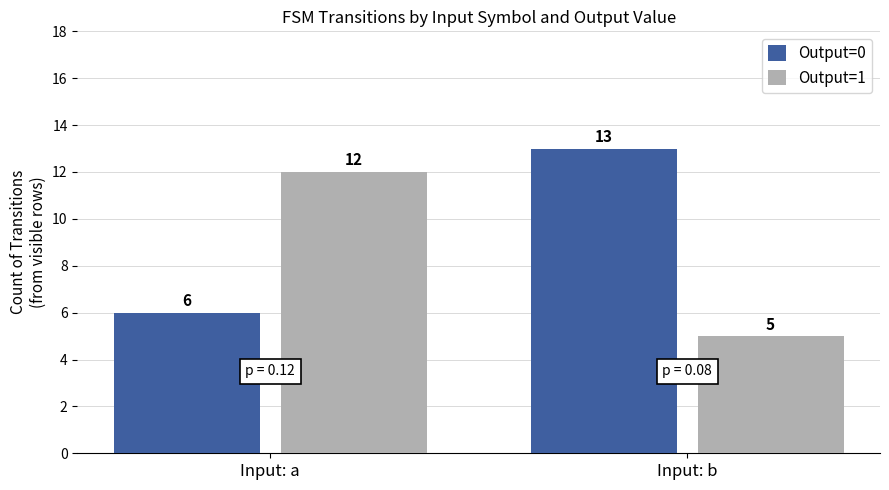

Does the chart contain any negative values?

No